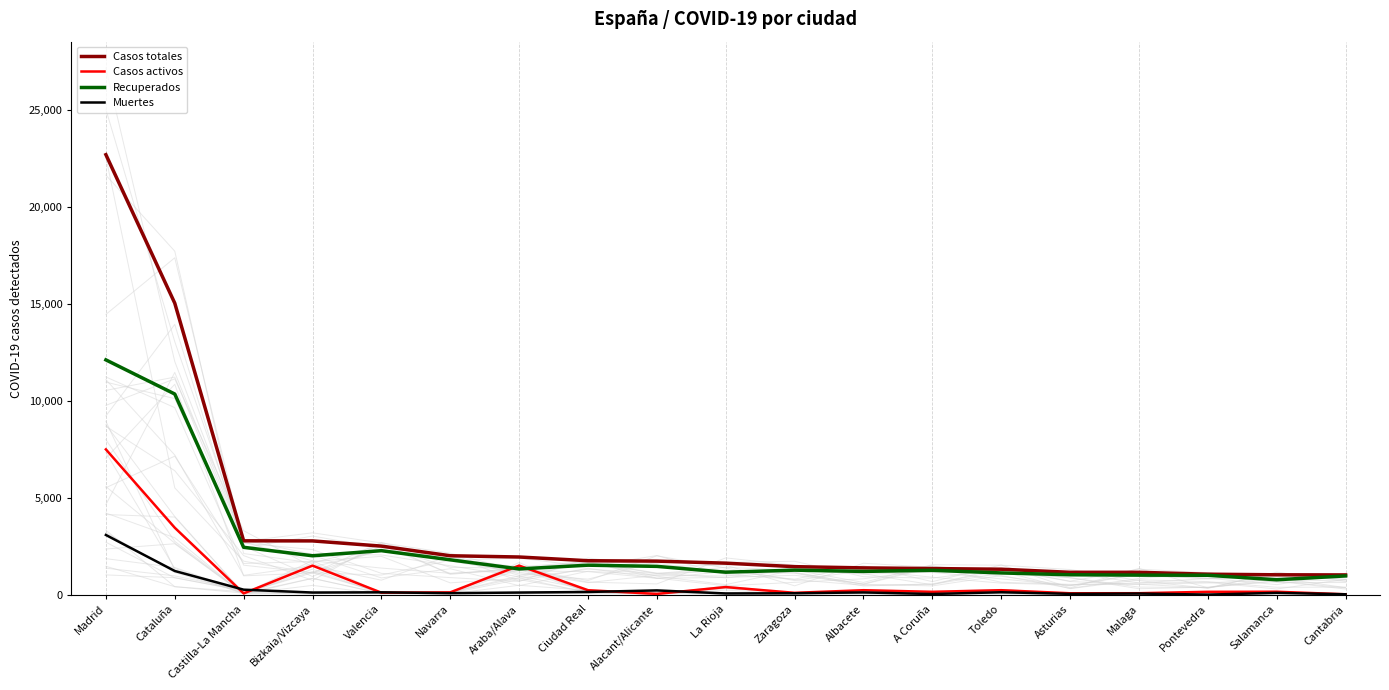

What is the difference between the second highest and minimum values in the Casos totales series?

14003